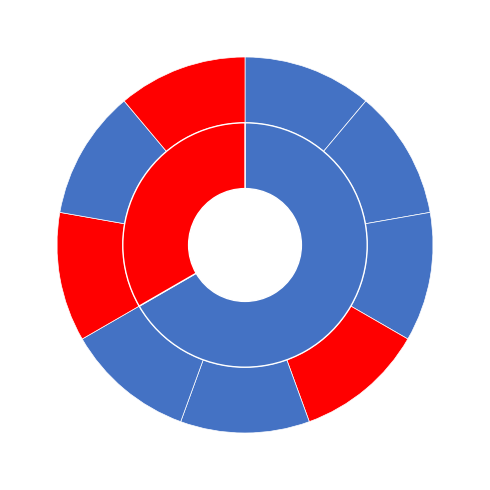

Is it true that Fail is 33% of the pie?

True